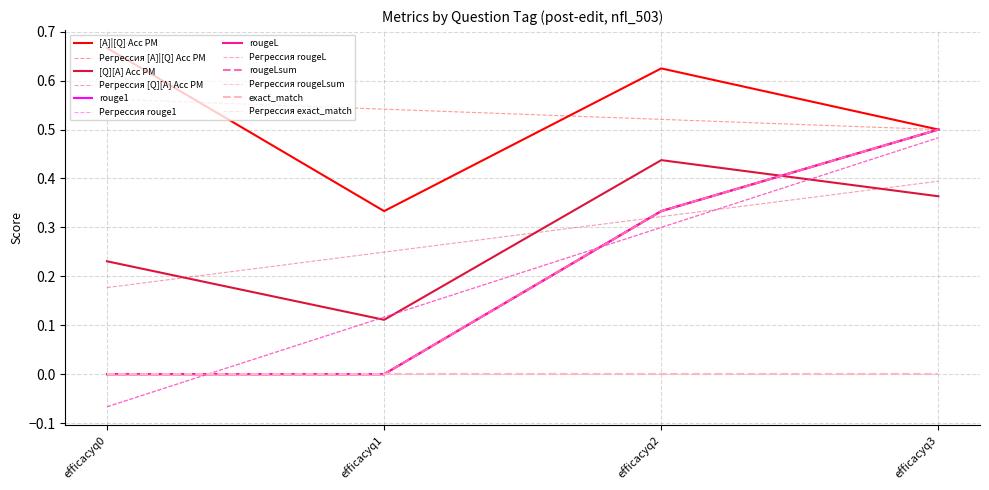

True or false: rougeLsum has more than 2 points higher than both neighbors.

False